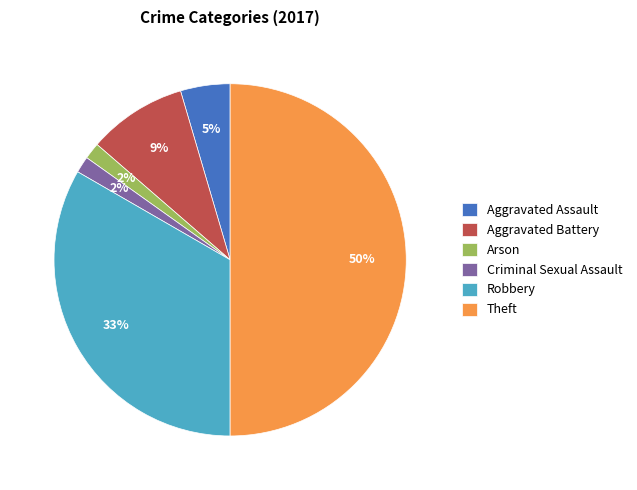

To the nearest percent, what is the difference between the largest and smallest slice percentages?

48%